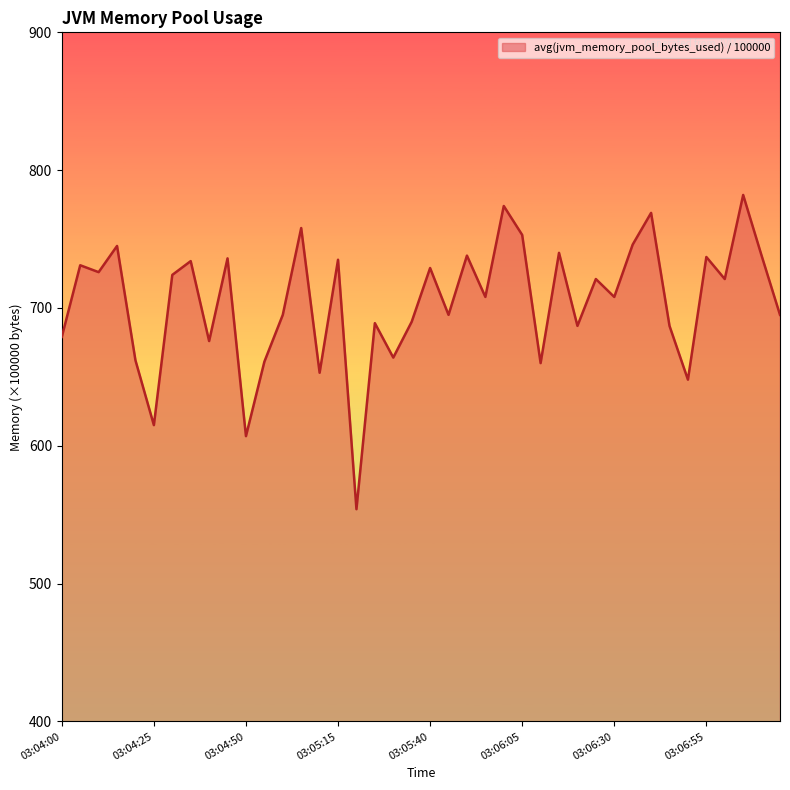

What is the minimum value shown in the chart?

554